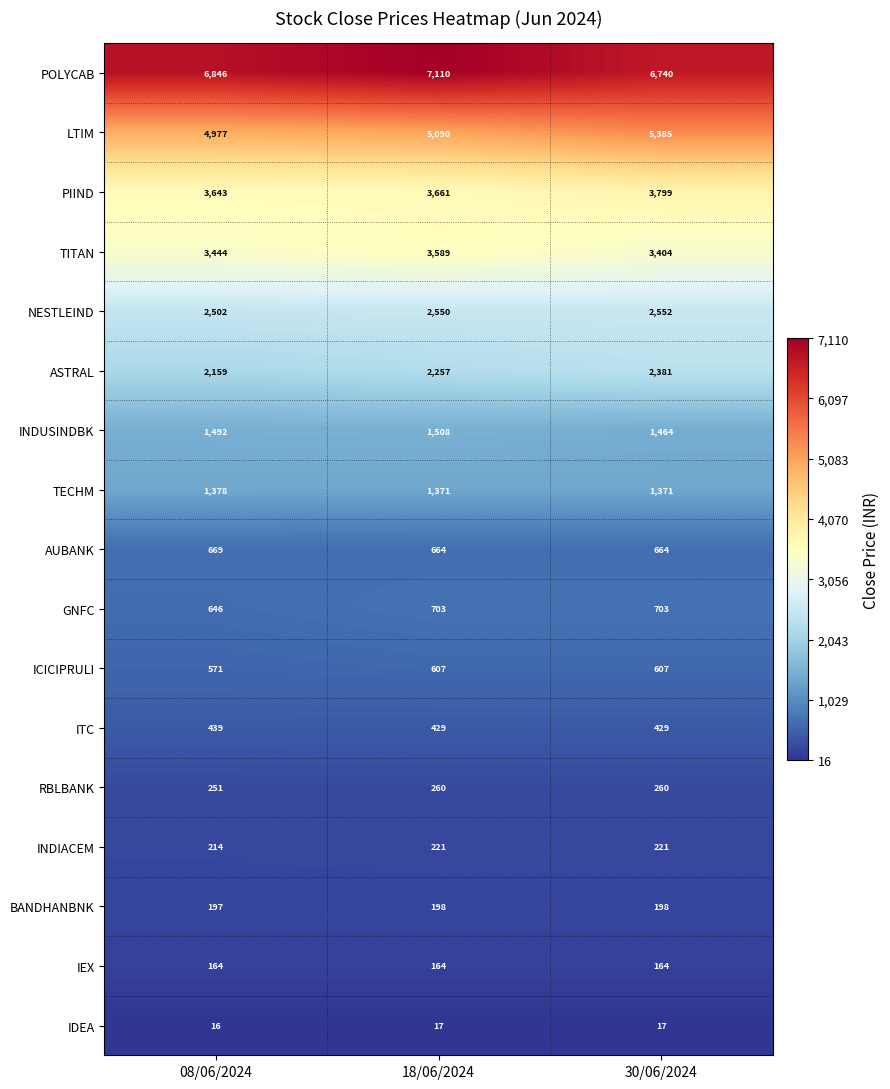

Which series has the largest range (max minus min)?

LTIM